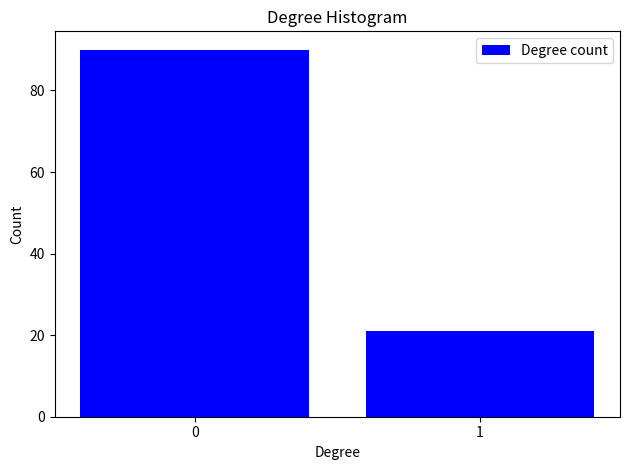

Reading left to right, transcribe all the data shown in this chart.

0=90	1=21